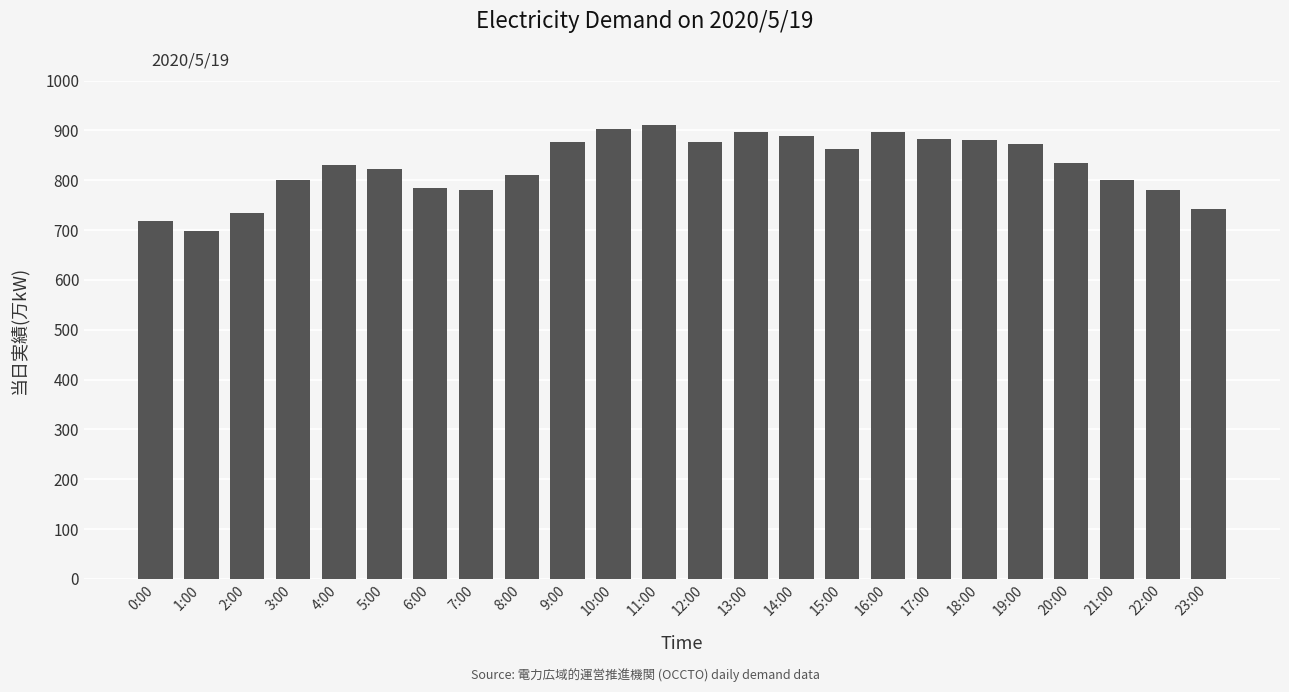

True or false: the data shows 425 at 13:00.

False